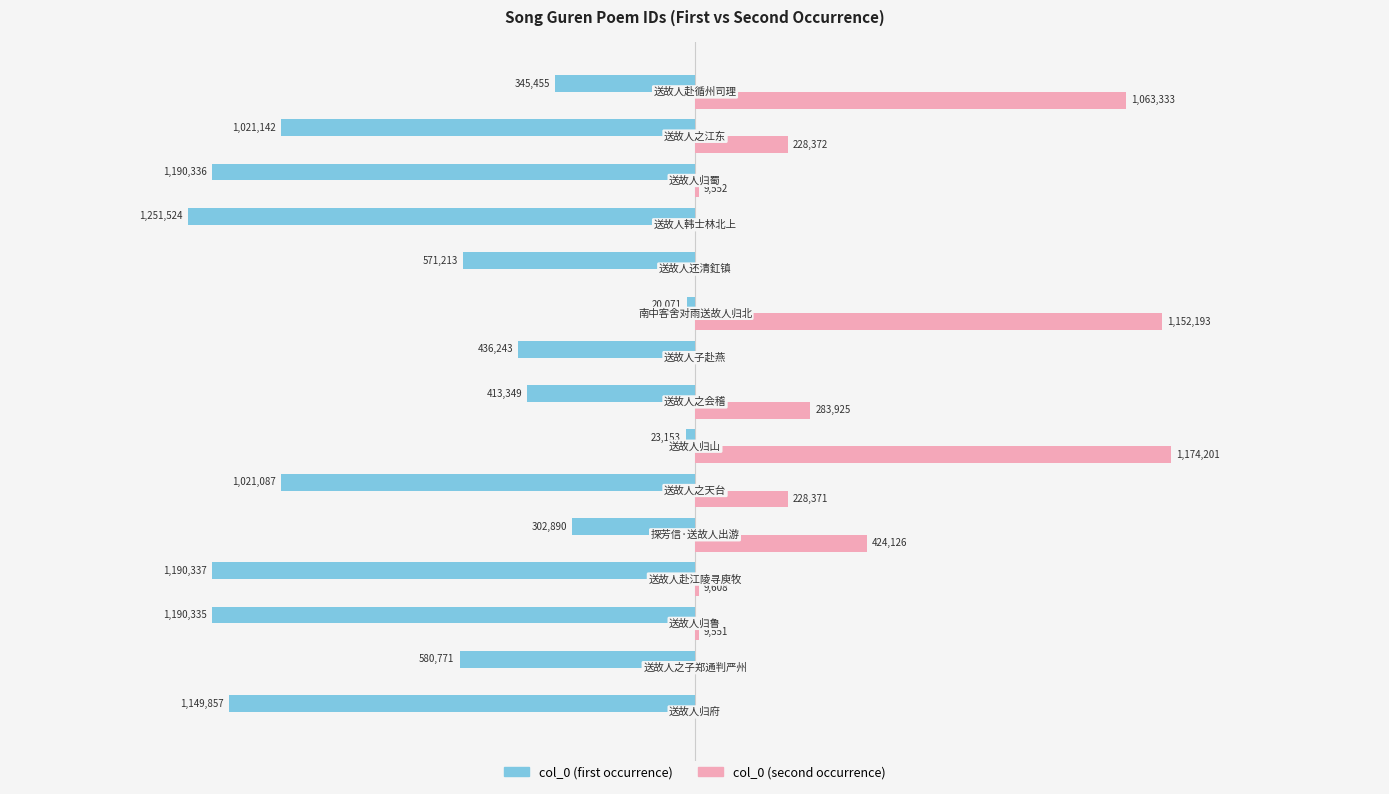

What are all the series names shown in the legend?

col_0 (first occurrence), col_0 (second occurrence)